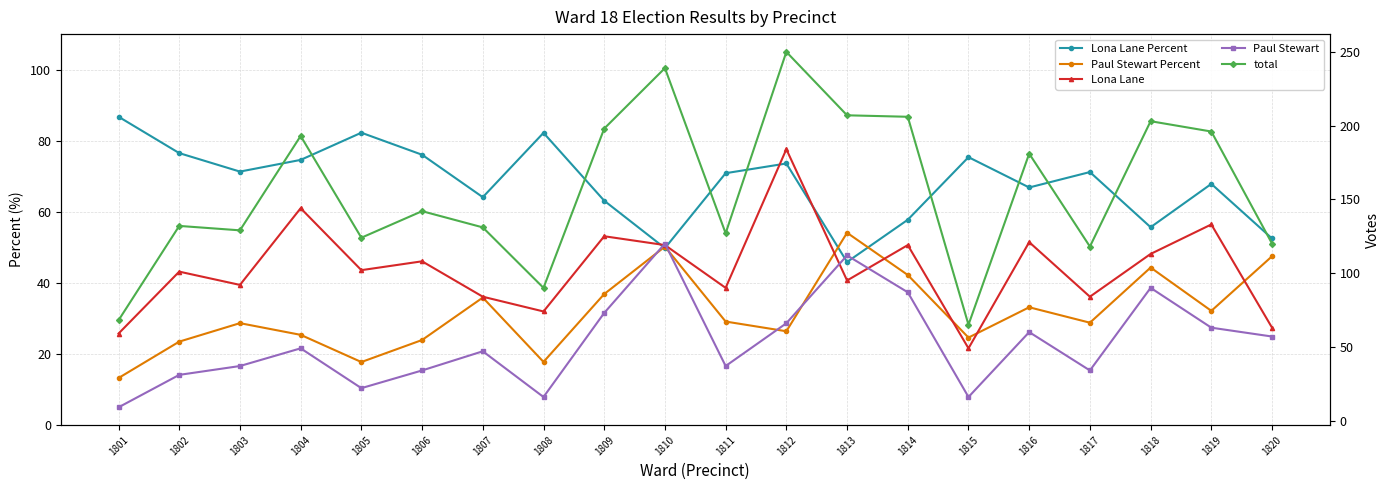

In total, how many points are lower than both neighbors (excluding endpoints)?

6